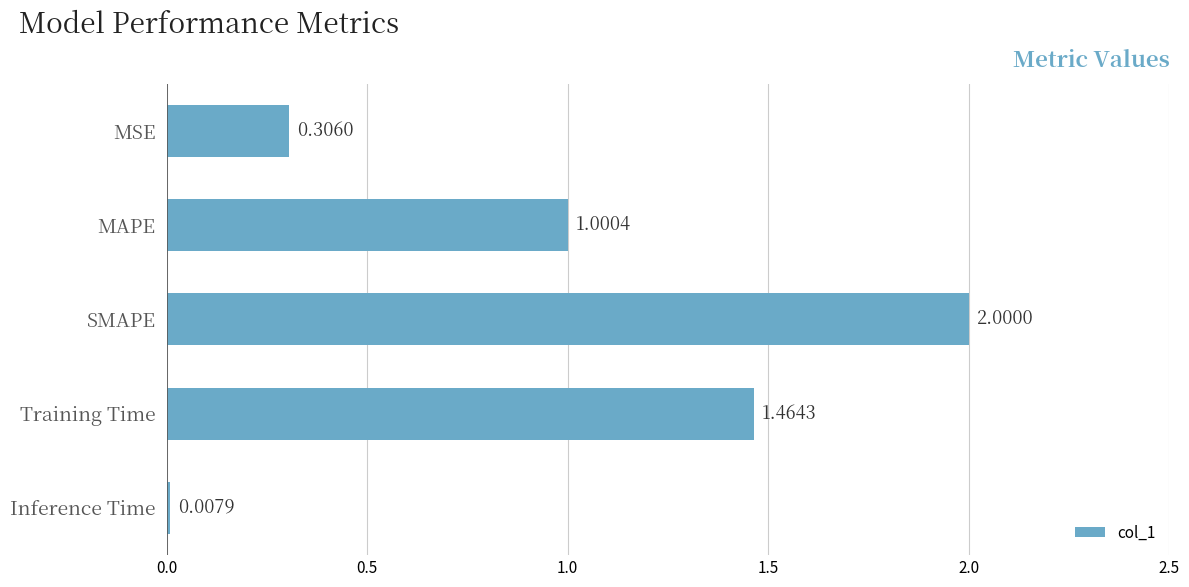

What is the sum of all values?

4.8